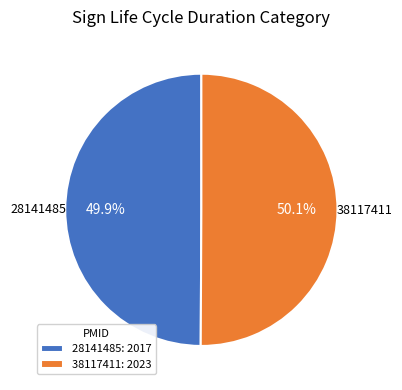

Approximately how many times larger is the value at 28141485: 2017 compared to 38117411: 2023?

1.0